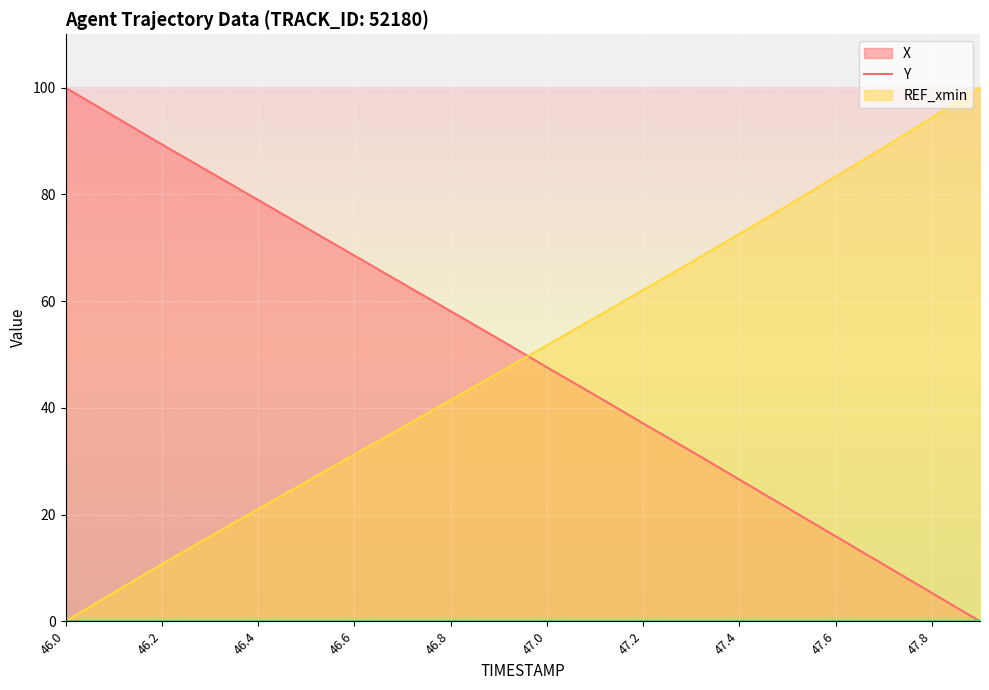

True or false: REF_xmin (line) has more than 2 points higher than both neighbors.

False